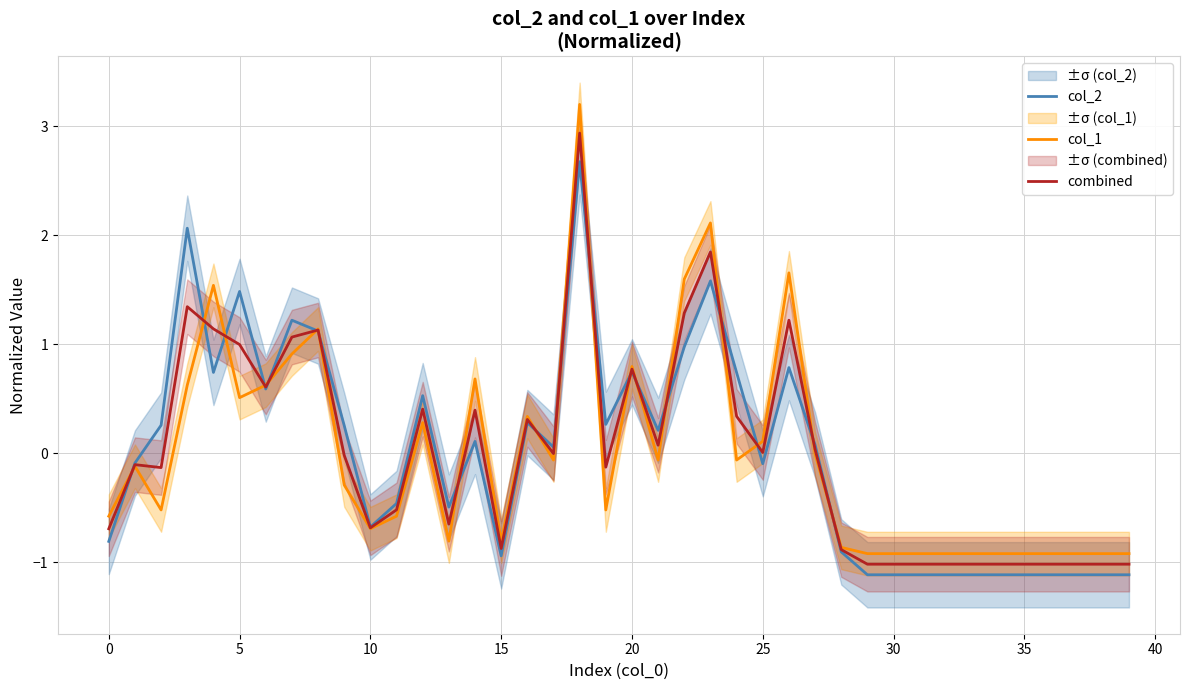

List the series in order of their peak value, lowest first.

col_2, combined, col_1